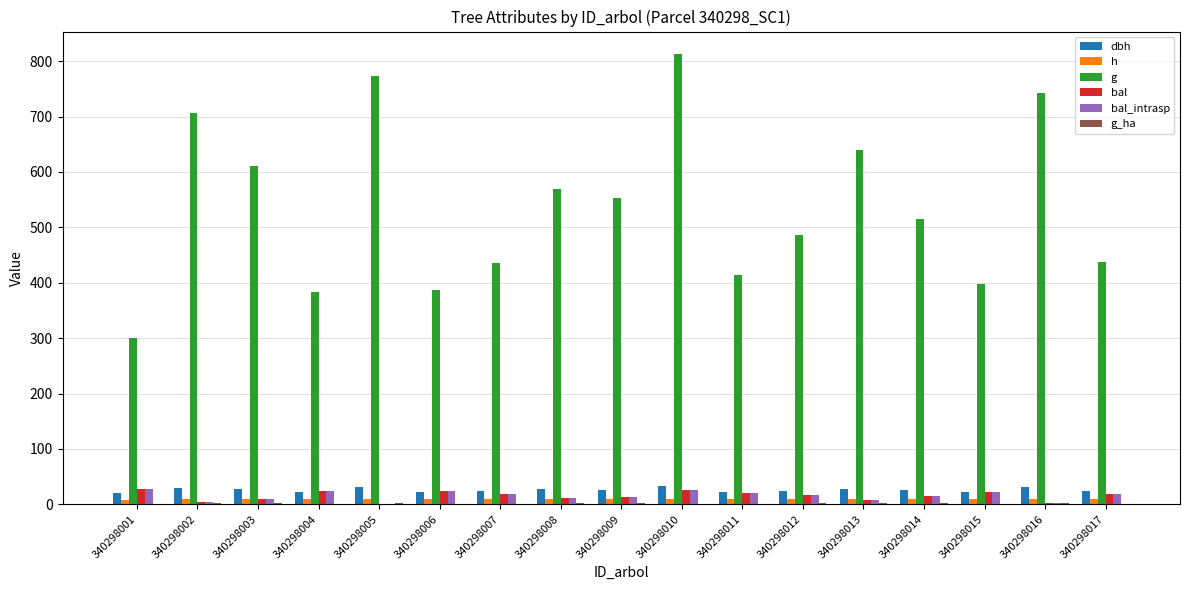

What is the sum of all dbh values?

441.1